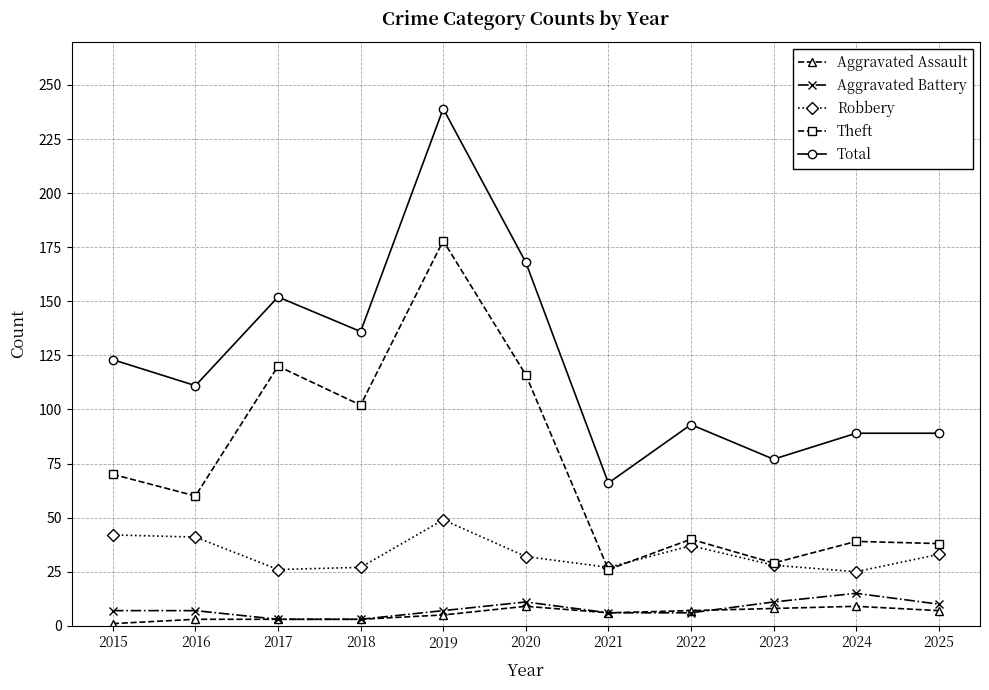

After their last crossing, which series has the higher values: Aggravated Assault or Aggravated Battery?

Aggravated Battery